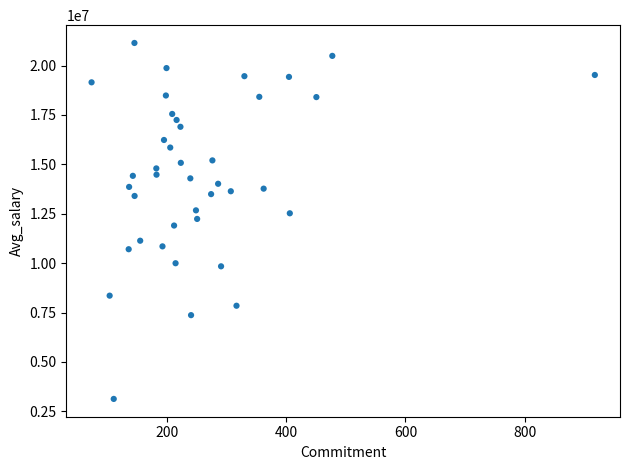

What is the range of X values (max minus min)?

845.3